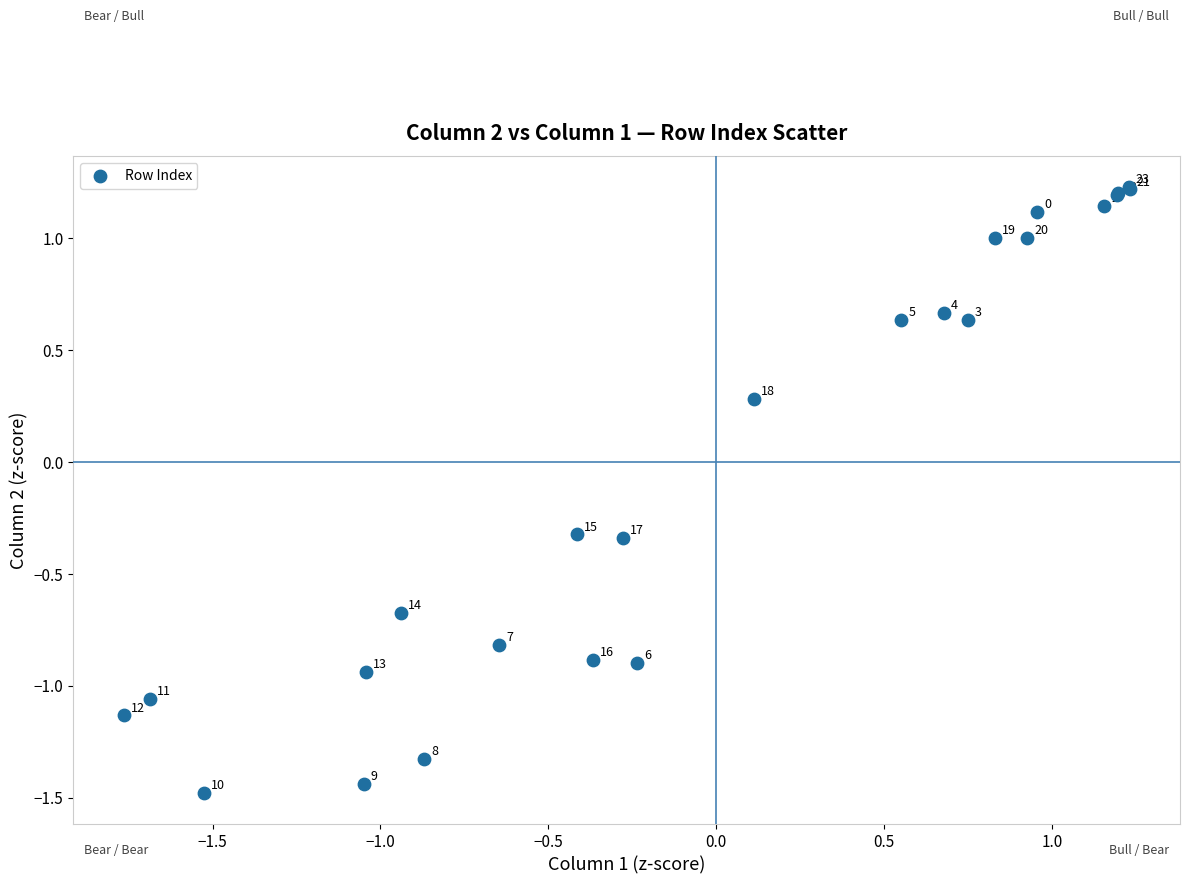

What Y value in the scatter plot is closest to 0?

0.3